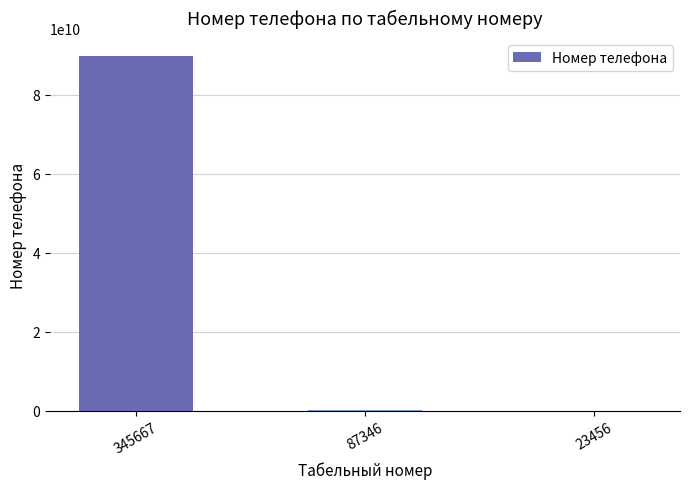

Count the number of categories in the chart.

3